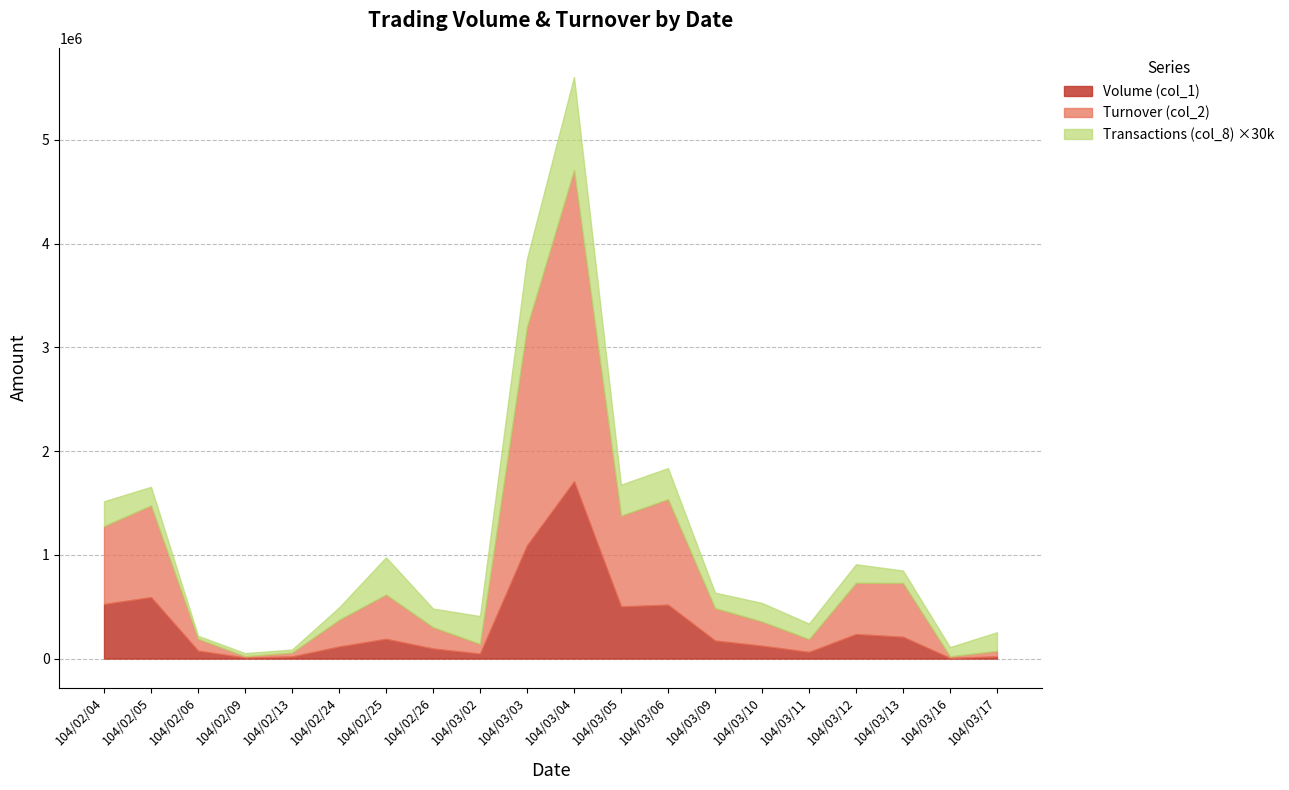

What is the total value across all series at 104/03/16?

110880